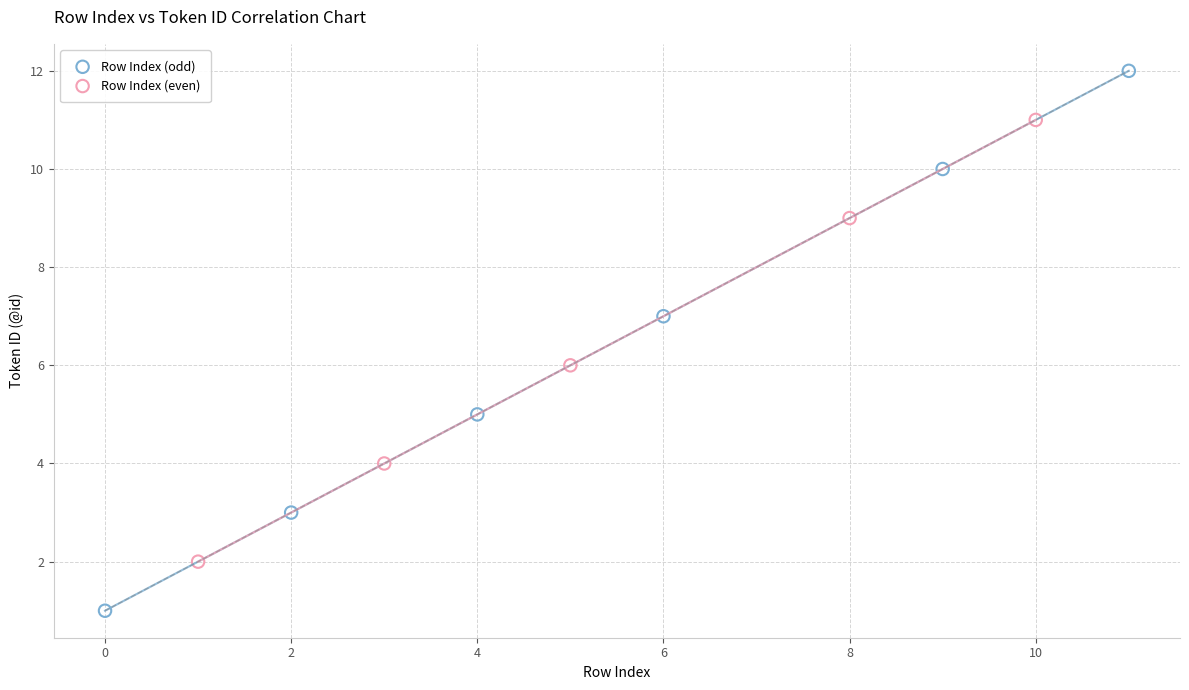

Which series reaches the minimum Y coordinate?

Row Index (odd)